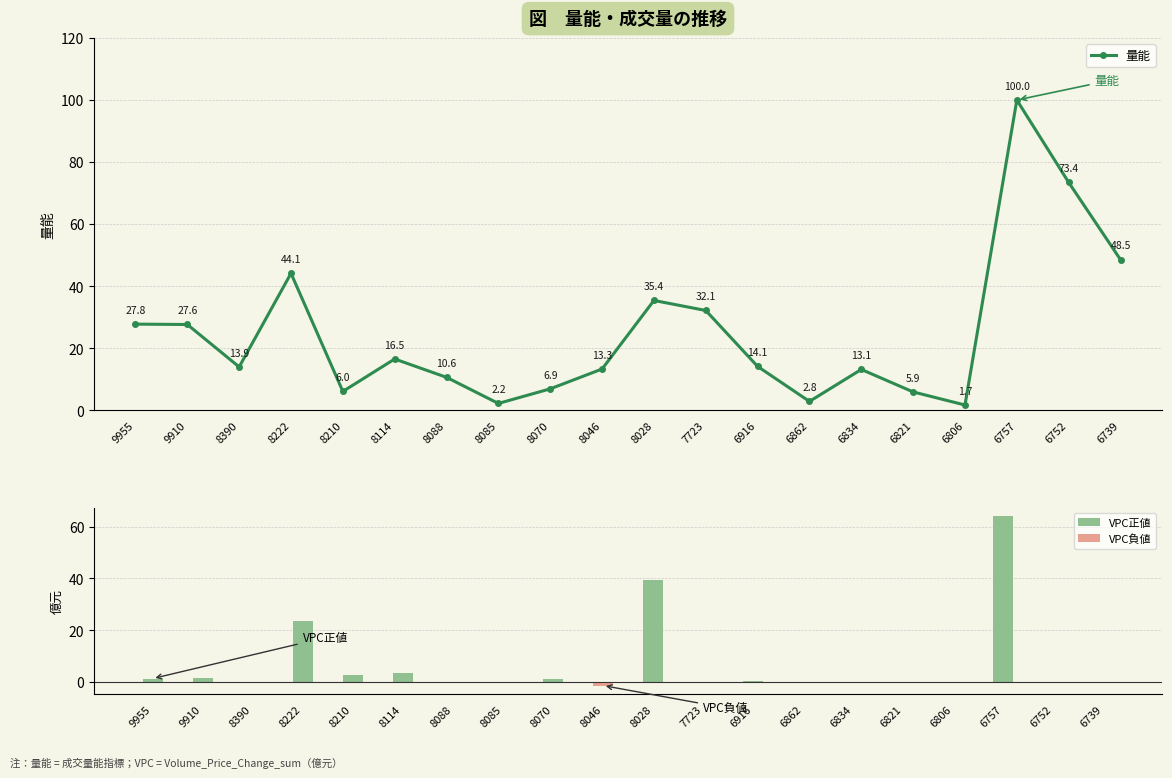

Reading left to right, transcribe all the data shown in this chart.

量能: 9955=27.8	9910=27.6	8390=13.9	8222=44.1	8210=6.0	8114=16.5	8088=10.6	8085=2.2	8070=6.9	8046=13.3	8028=35.4	7723=32.1	6916=14.1	6862=2.8	6834=13.1	6821=5.9	6806=1.7	6757=100.0	6752=73.4	6739=48.5
VPC正値: 9955=1.3	9910=1.5	8390=0.0	8222=23.7	8210=2.7	8114=3.5	8088=0.0	8085=0.0	8070=1.3	8046=0.0	8028=39.3	7723=0.0	6916=0.4	6862=0.0	6834=0.0	6821=0.0	6806=0.1	6757=63.9	6752=0.0	6739=0.0
VPC負値: 9955=0.0	9910=0.0	8390=0.0	8222=0.0	8210=0.0	8114=0.0	8088=-0.0	8085=-0.0	8070=0.0	8046=-1.4	8028=0.0	7723=-0.0	6916=0.0	6862=0.0	6834=-0.5	6821=0.0	6806=0.0	6757=0.0	6752=0.0	6739=0.0